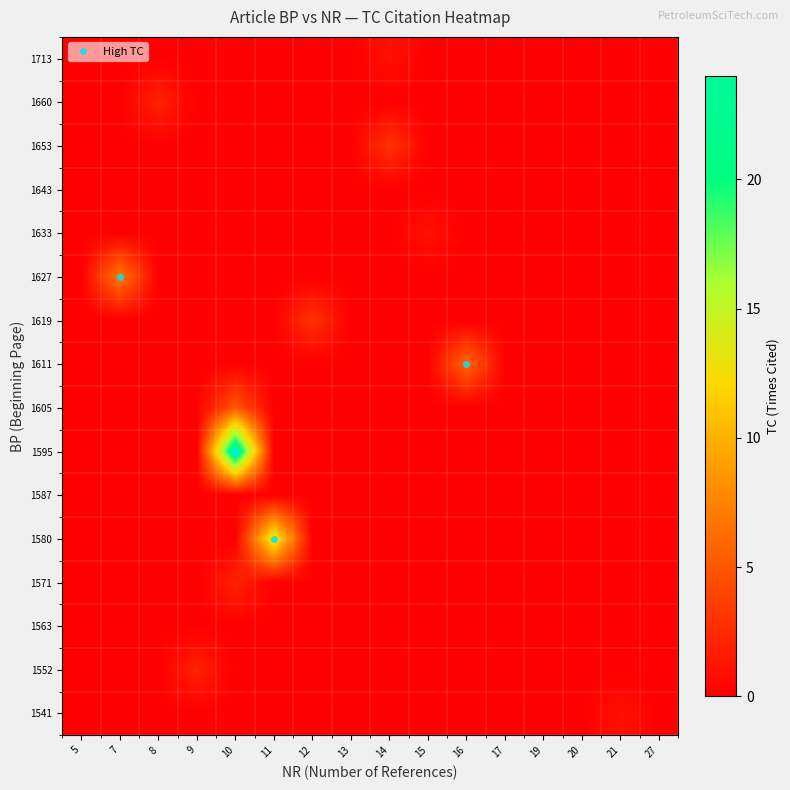

At how many categories does at least one series exceed 0?

10